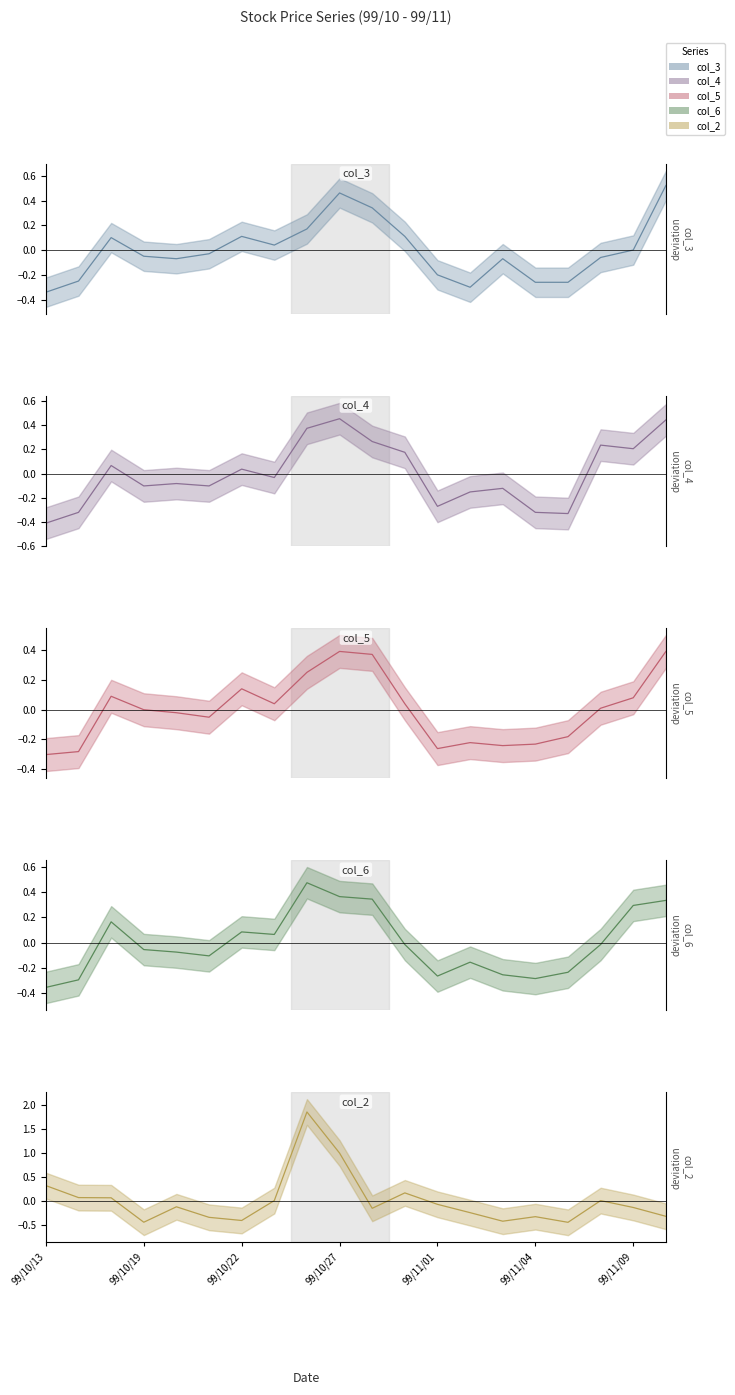

Between which two adjacent categories do col_4 (High) (line) and col_2 (Volume*1e-6) (line) first intersect?

99/10/19 and 99/10/22